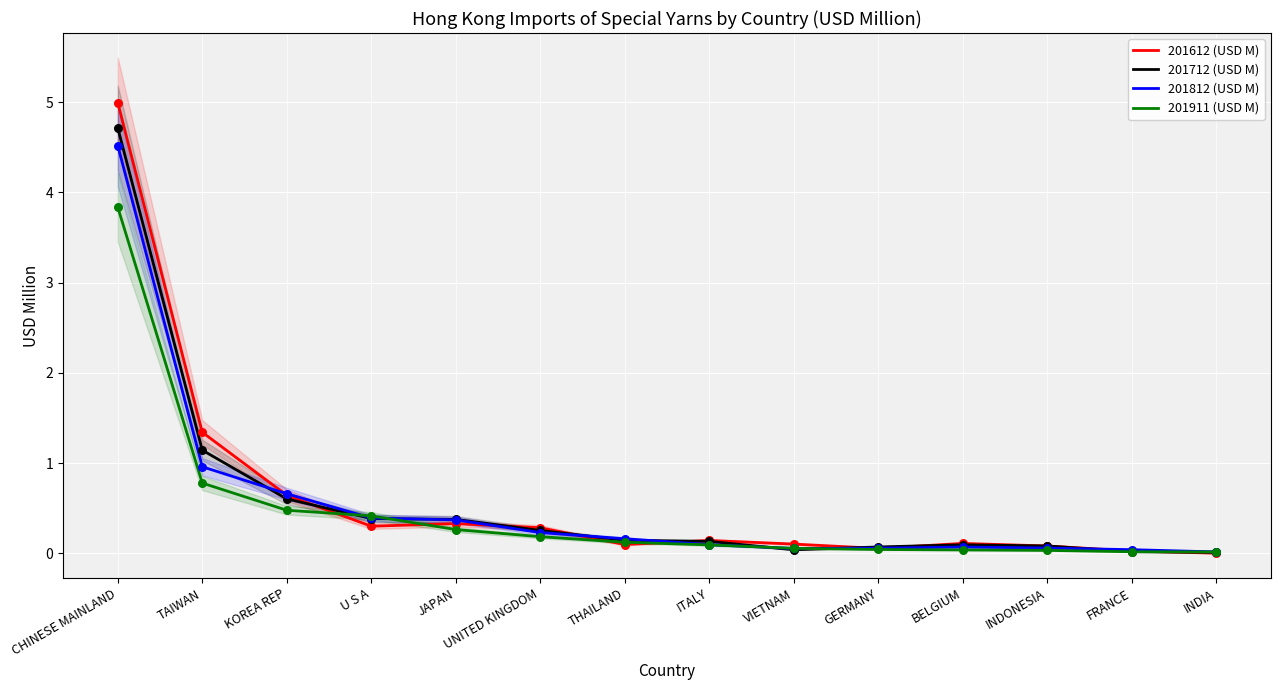

Which series has the widest spread of Y values?

201612 (USD M)